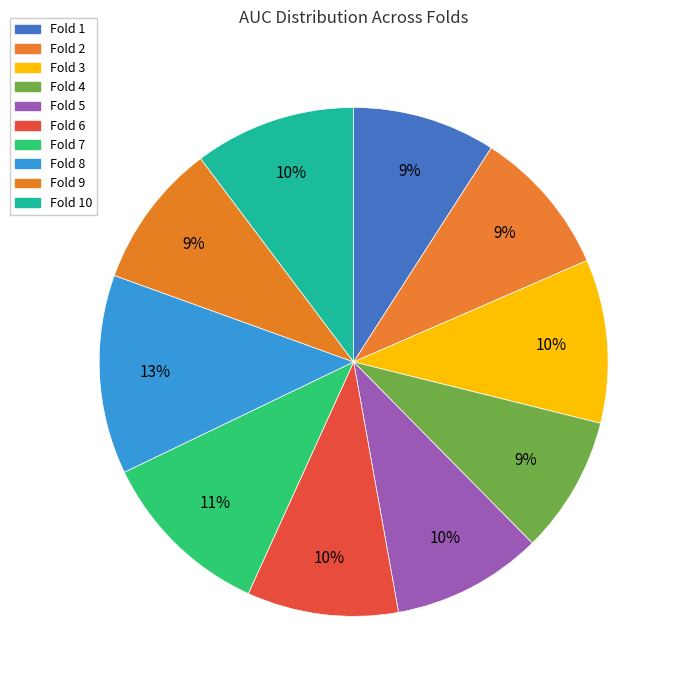

How many segments does this pie chart have?

10